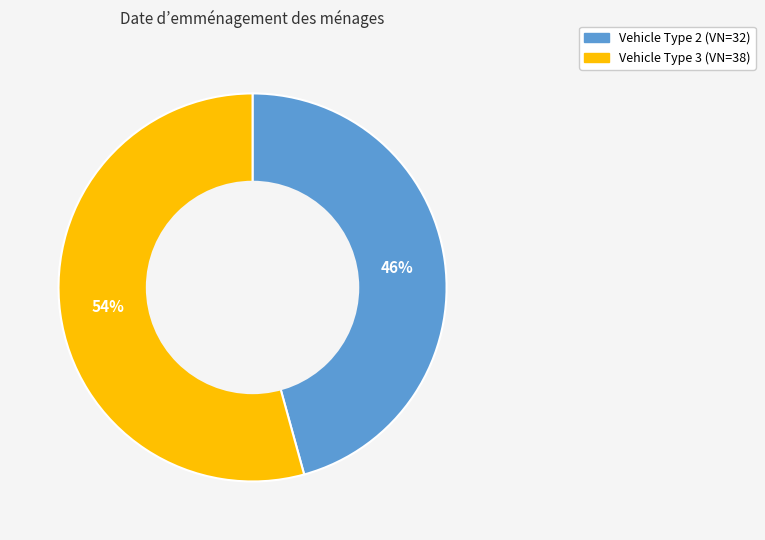

Is there any slice that represents more than half of the pie?

Yes